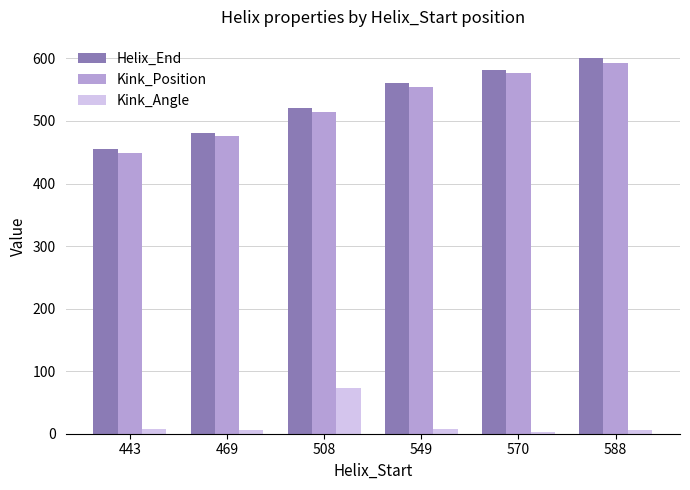

Which series has the largest range (max minus min)?

Helix_End